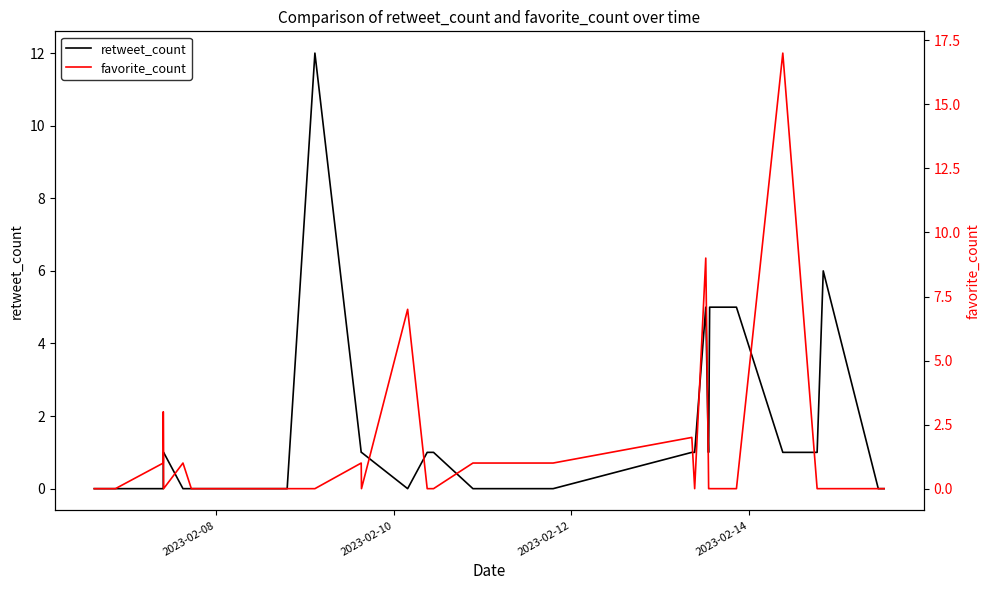

List the series in order of their peak value, highest first.

favorite_count, retweet_count